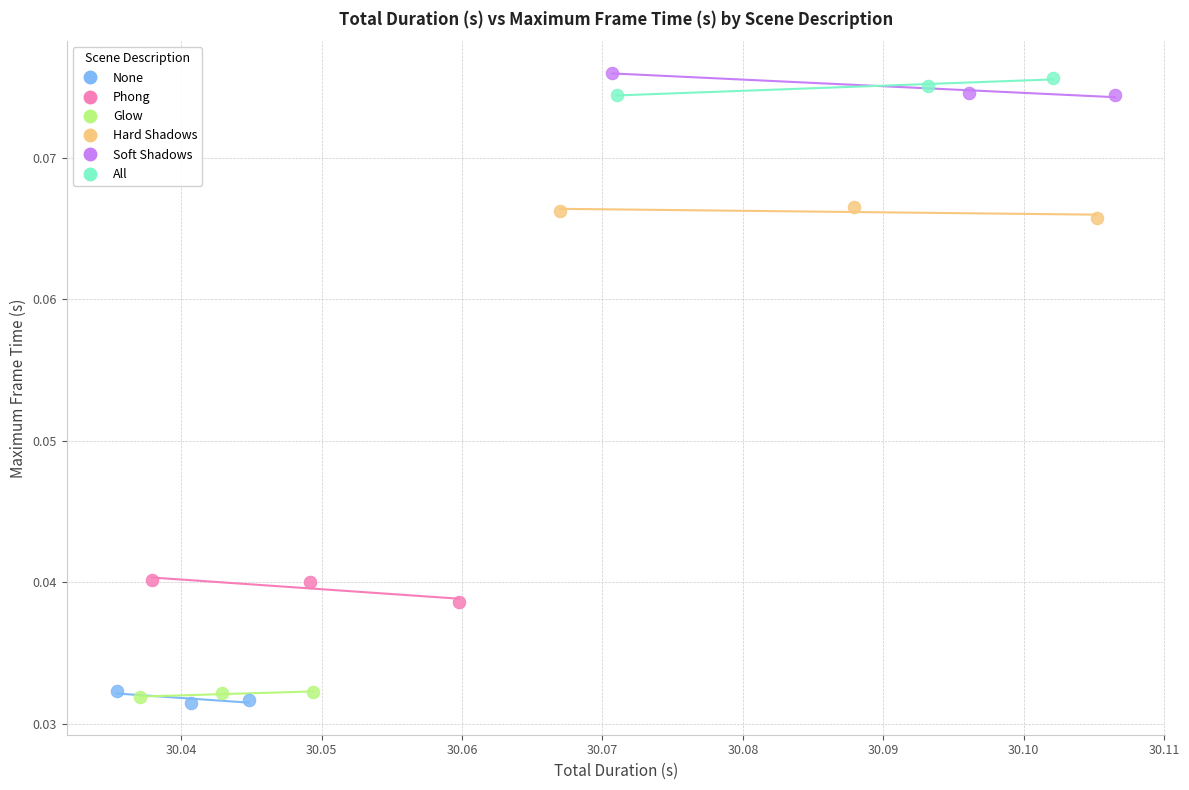

What are all the series names shown in the legend?

None, Phong, Glow, Hard Shadows, Soft Shadows, All